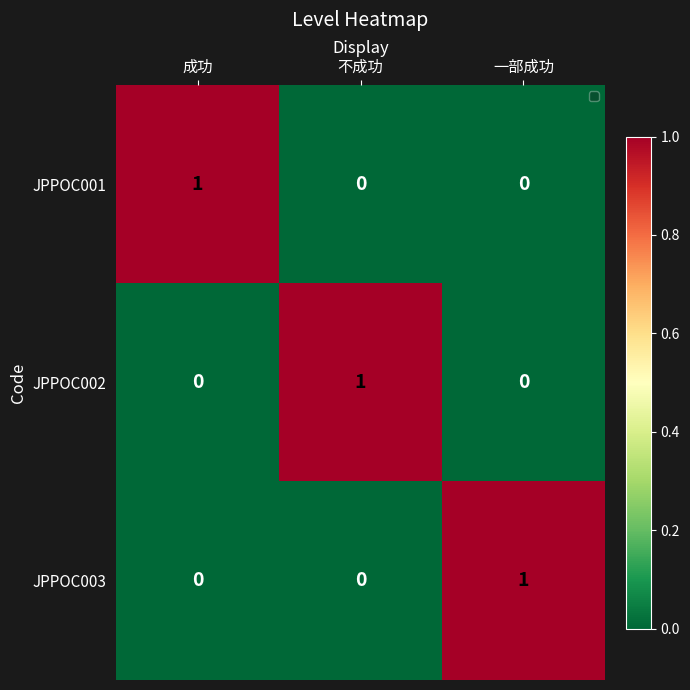

Which category has the highest value in the JPPOC002 series?

不成功